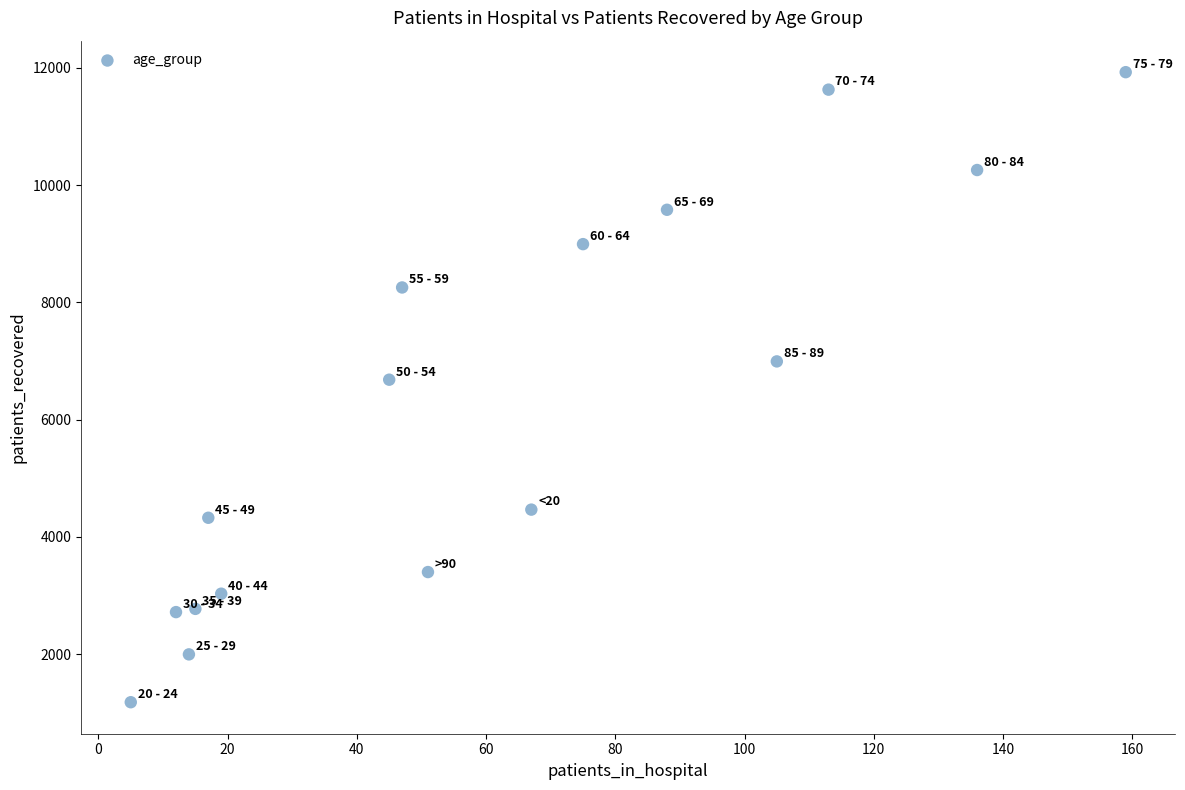

What Y value in the scatter plot is closest to 6553?

6681